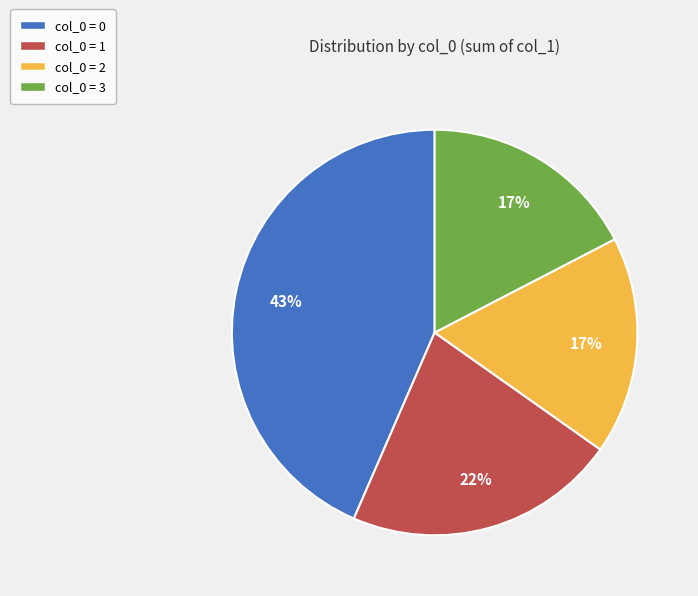

Is there a majority slice in this chart?

No